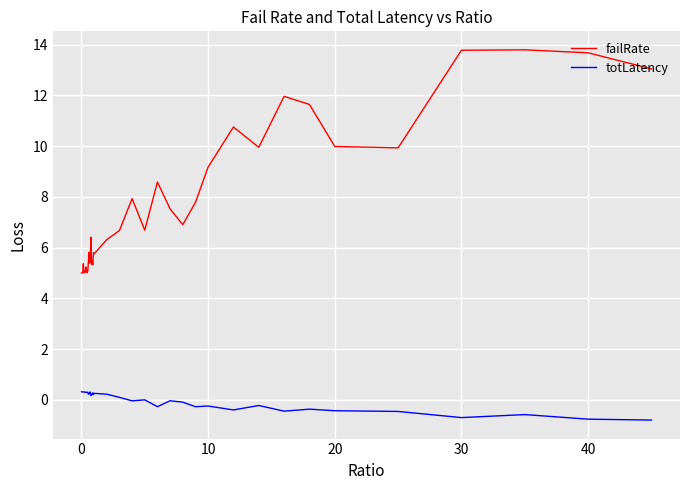

Which series has the largest total across all categories?

failRate